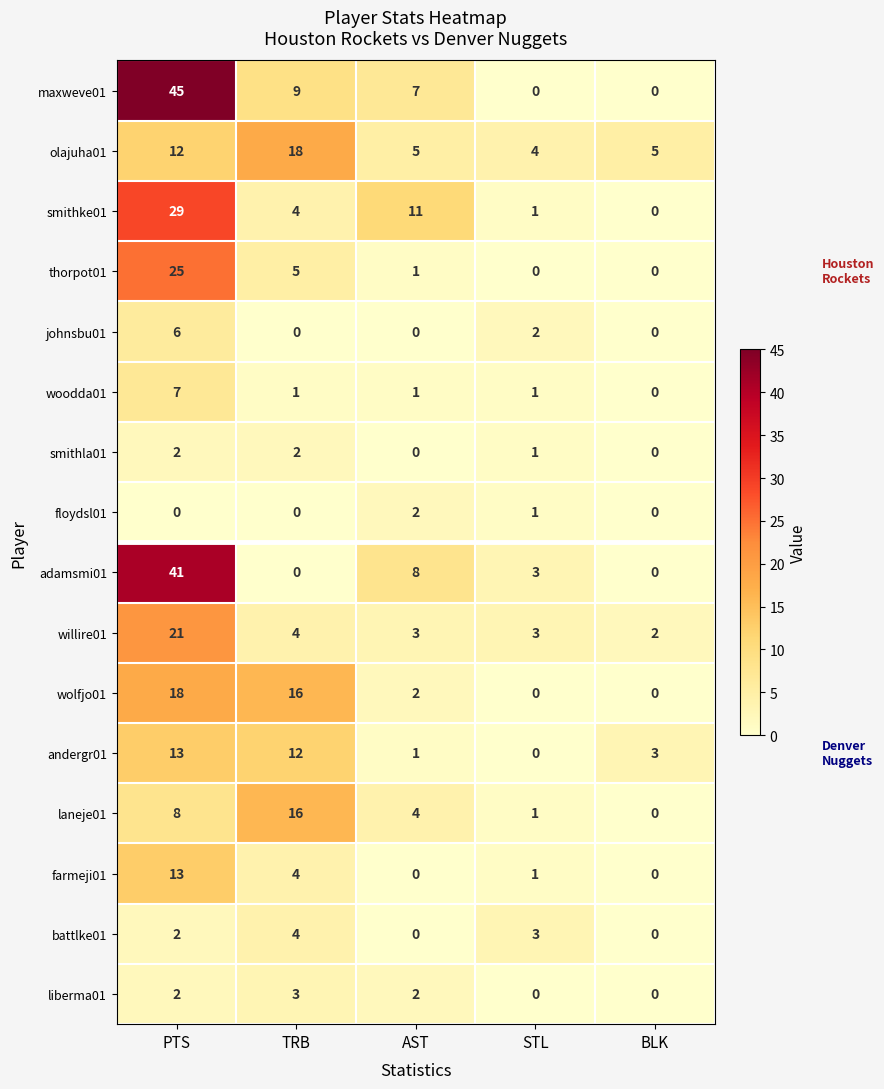

Which category has the lowest value in the smithke01 series?

BLK